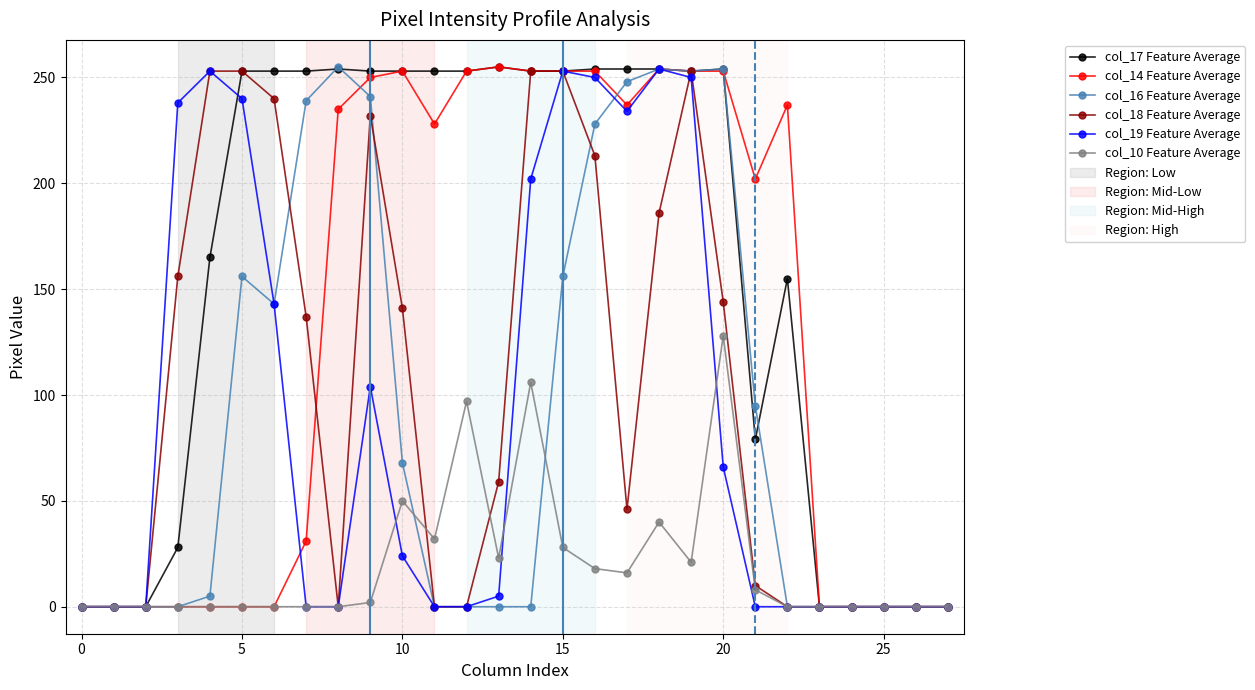

What is the greatest value displayed?

255